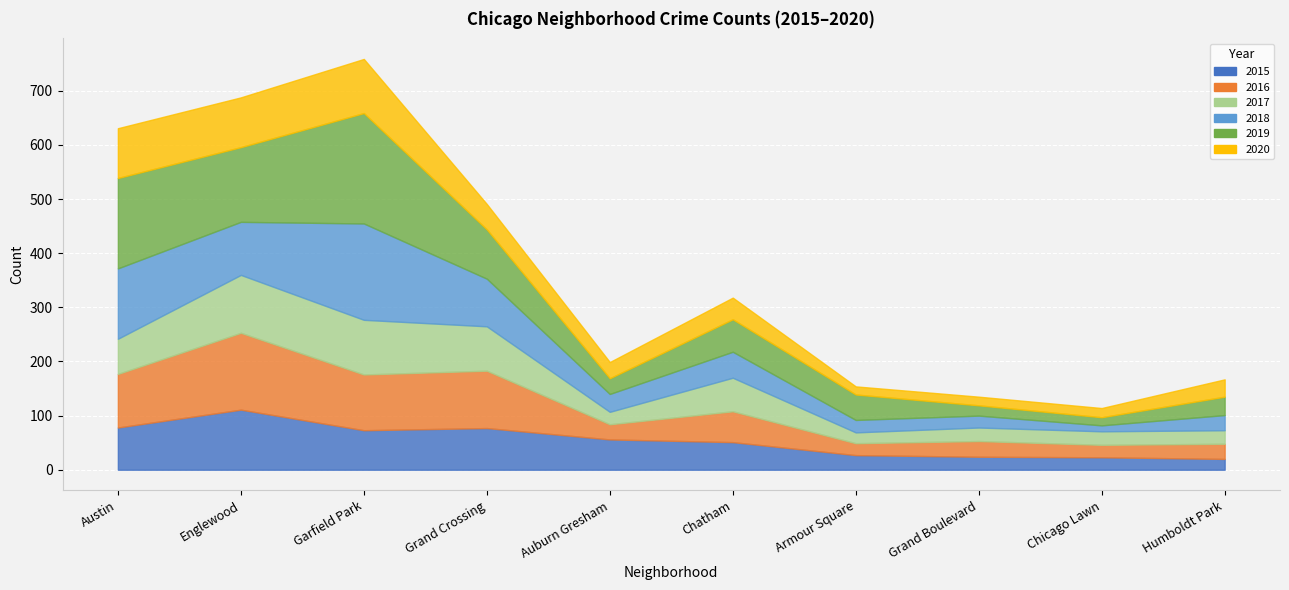

How many data points does each series have?

10